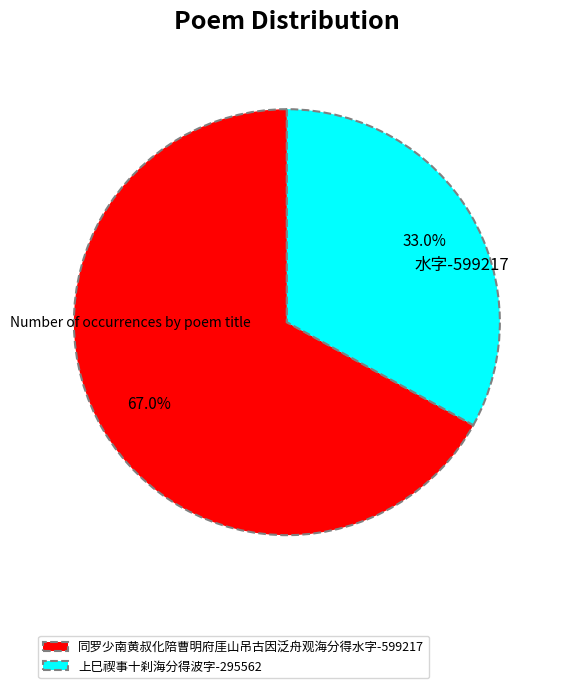

Does 上巳禊事十刹海分得波字 account for over 50% of the chart?

No